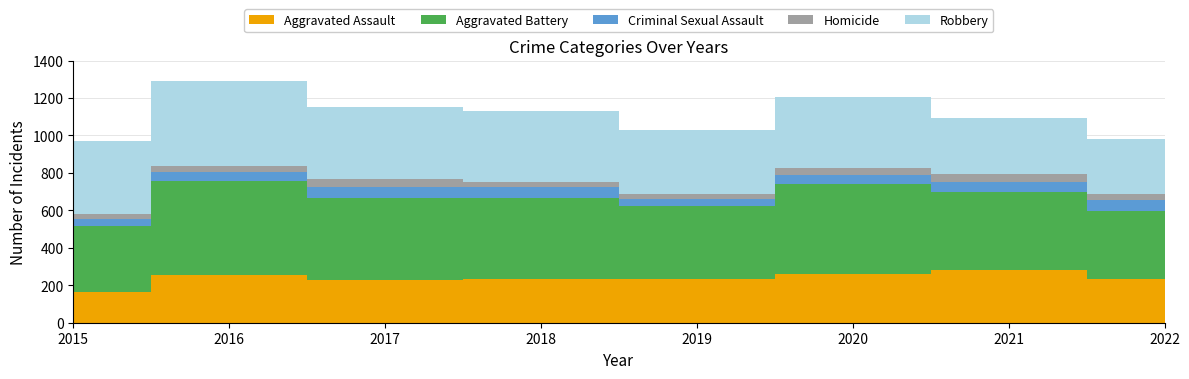

Reading right to left, extract all data points from this chart.

Aggravated Assault: 2022=235	2021=279	2020=261	2019=235	2018=231	2017=230	2016=255	2015=163
Aggravated Battery: 2022=364	2021=420	2020=478	2019=388	2018=436	2017=434	2016=501	2015=354
Criminal Sexual Assault: 2022=57	2021=50	2020=49	2019=40	2018=56	2017=62	2016=49	2015=38
Homicide: 2022=29	2021=46	2020=39	2019=24	2018=31	2017=42	2016=33	2015=23
Robbery: 2022=294	2021=300	2020=378	2019=340	2018=375	2017=386	2016=455	2015=393